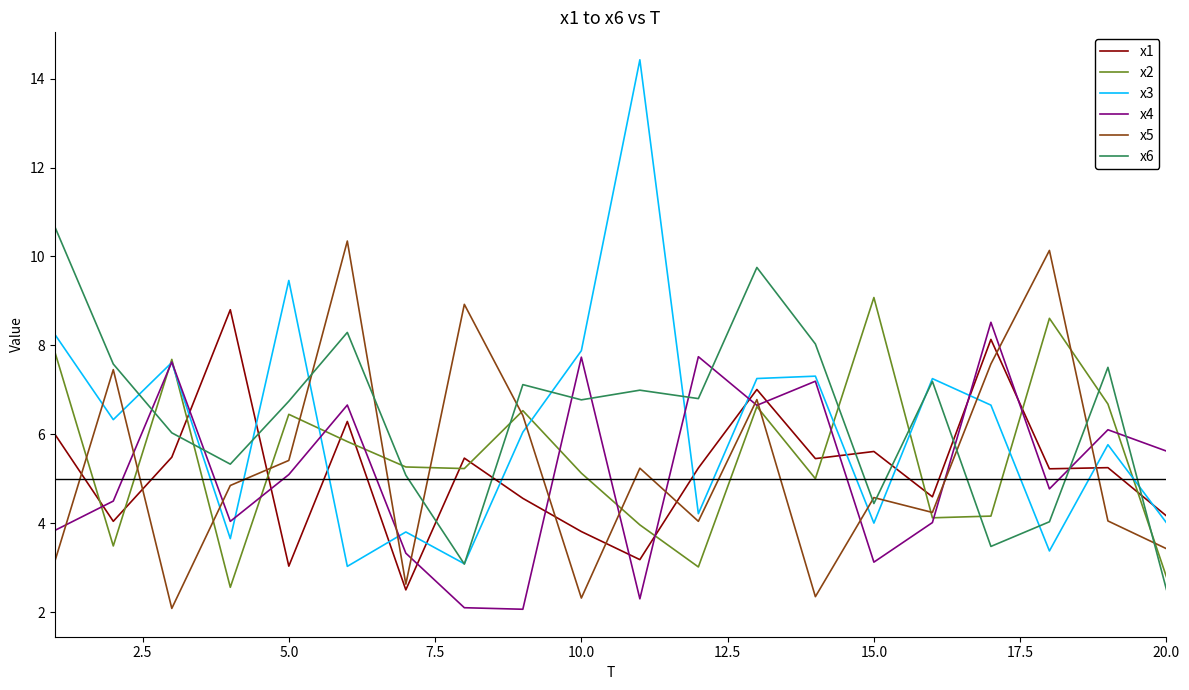

What is the maximum value shown in the chart?

14.4